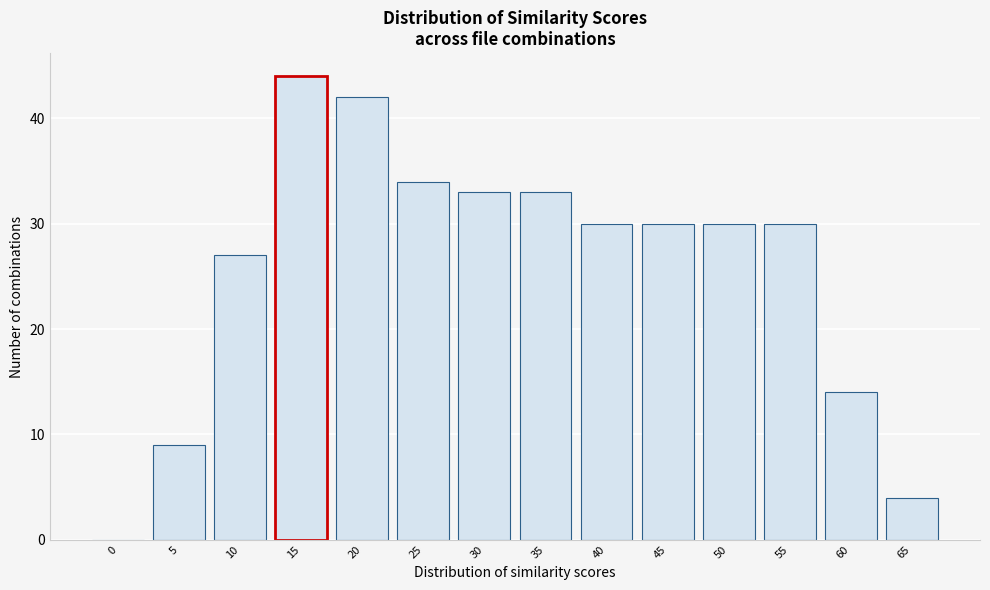

Reading left to right, what are all the values shown in this chart?

0=0	5=9	10=27	15=44	20=42	25=34	30=33	35=33	40=30	45=30	50=30	55=30	60=14	65=4